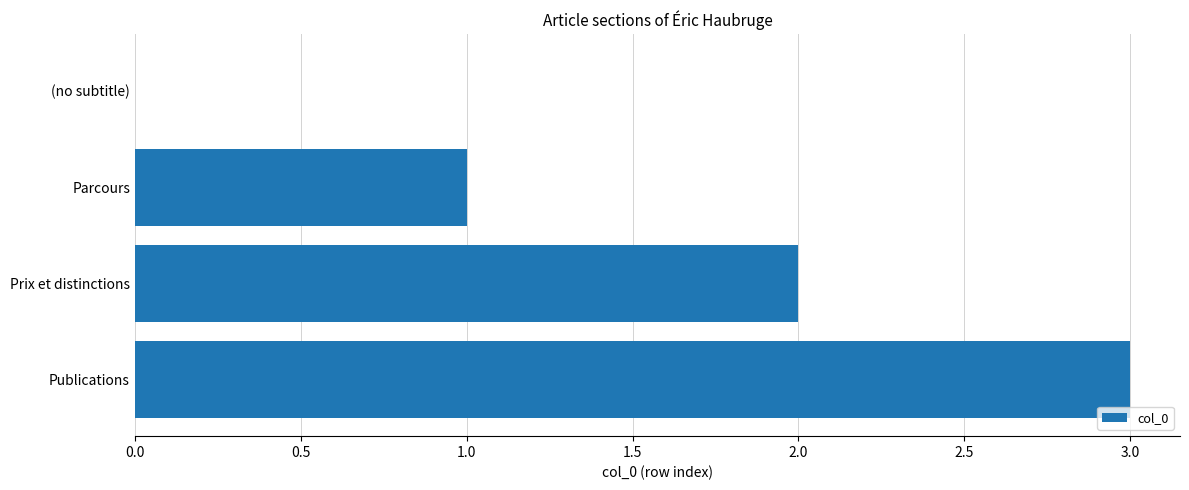

What is the sum of all values?

6